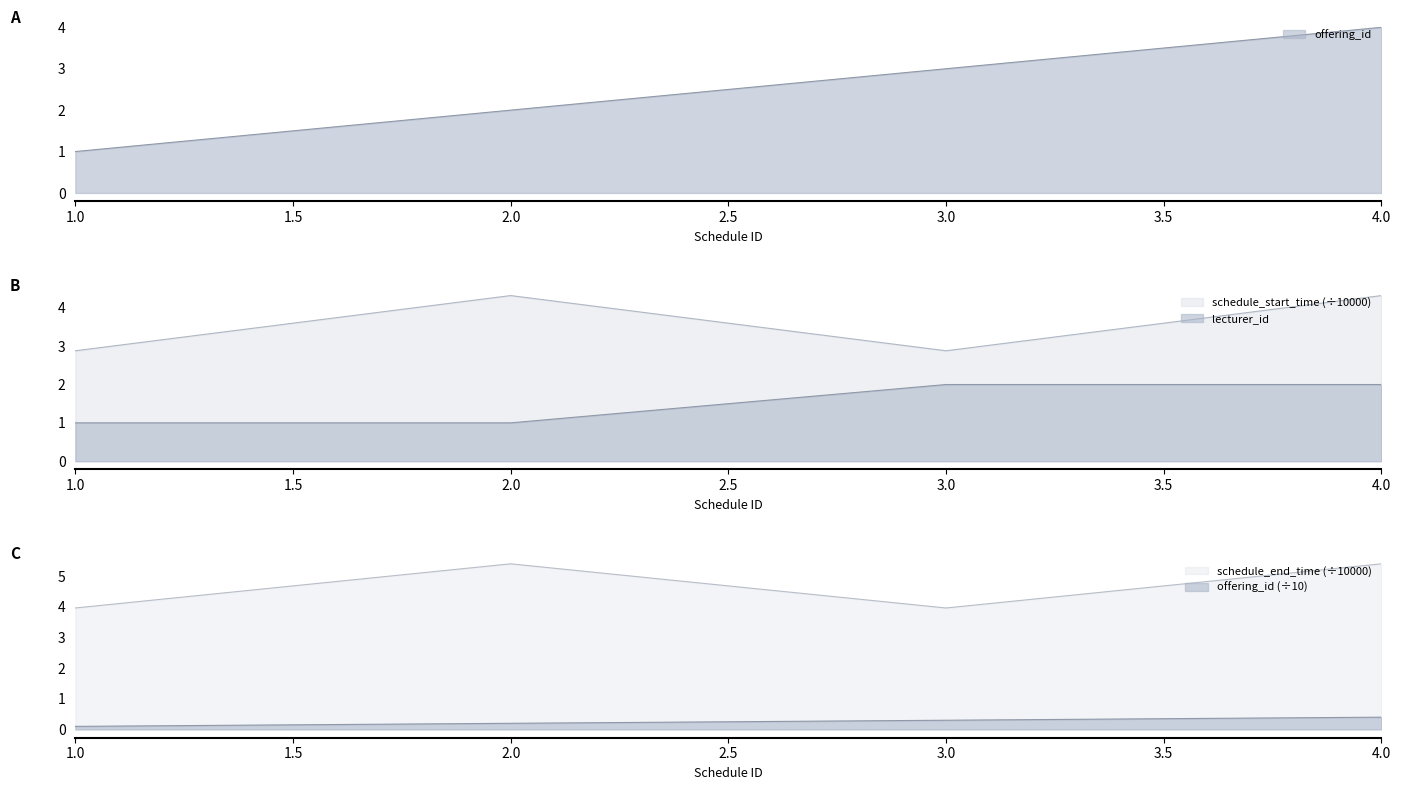

How many interior local valleys does the schedule_end_time series have?

1